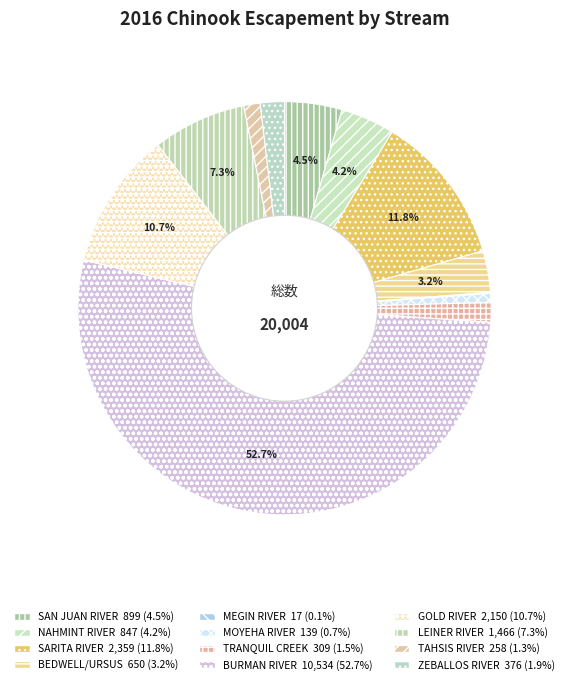

What is the largest slice in the pie chart?

BURMAN RIVER